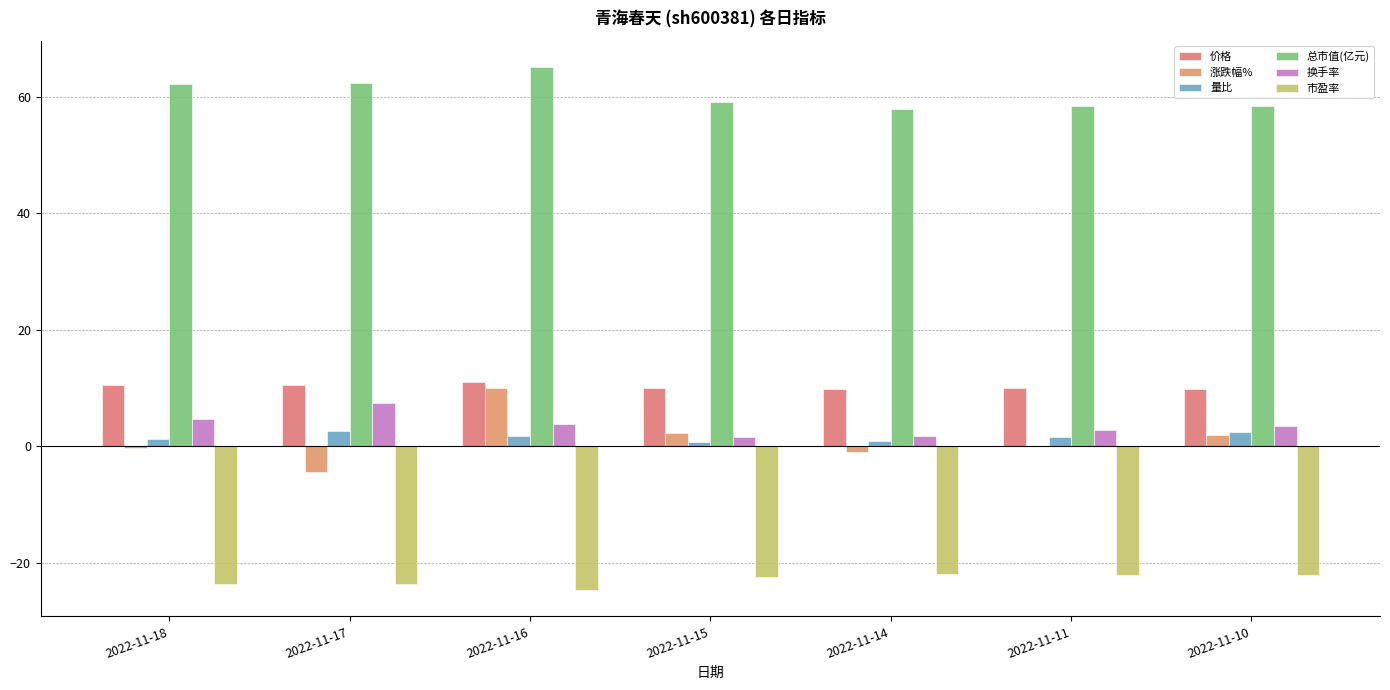

What is the value of the 价格 bar at the 1st from the left?

10.6